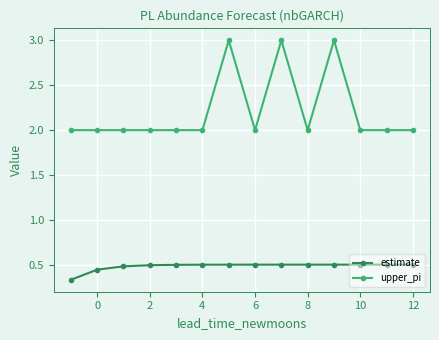

How many estimate values are between 0 and 1?

14